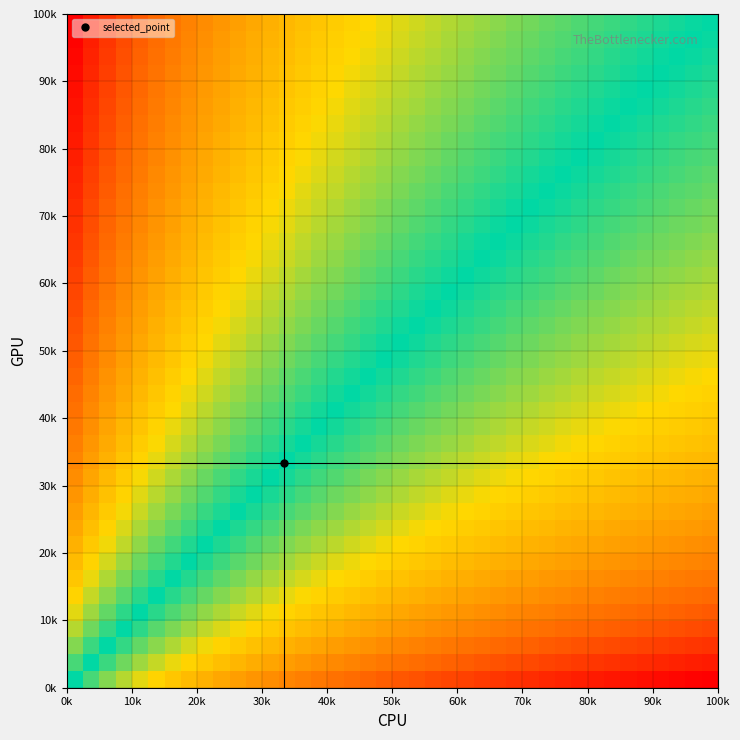

At how many categories does at least one series exceed 0?

40